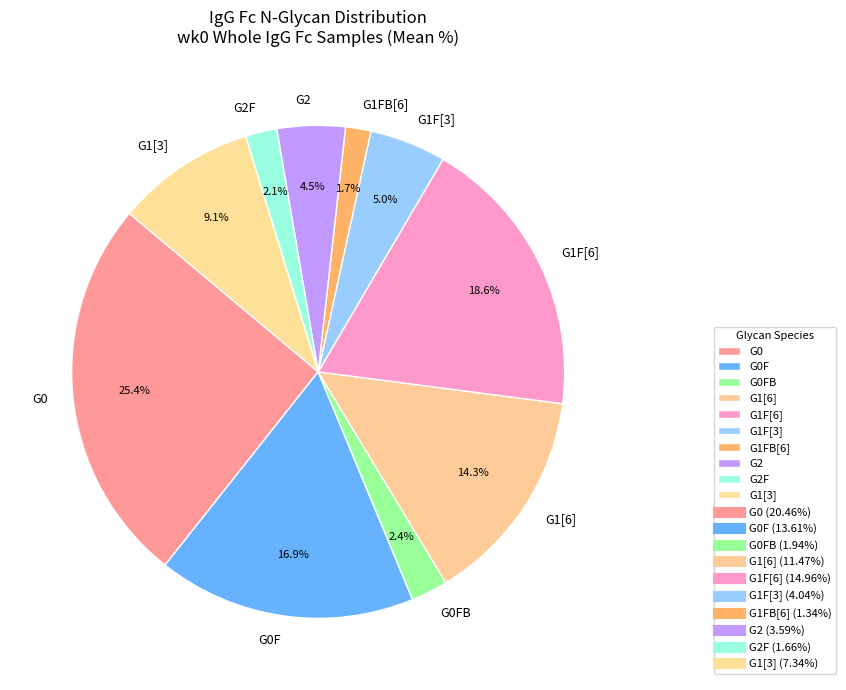

Do G1FB[6] and G1[3] together represent more than half of the pie?

No